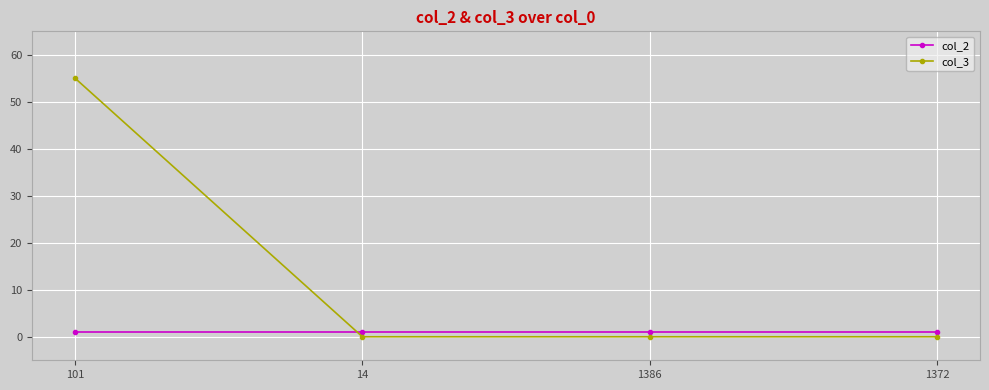

After their last crossing, which series has the higher values: col_3 or col_2?

col_2